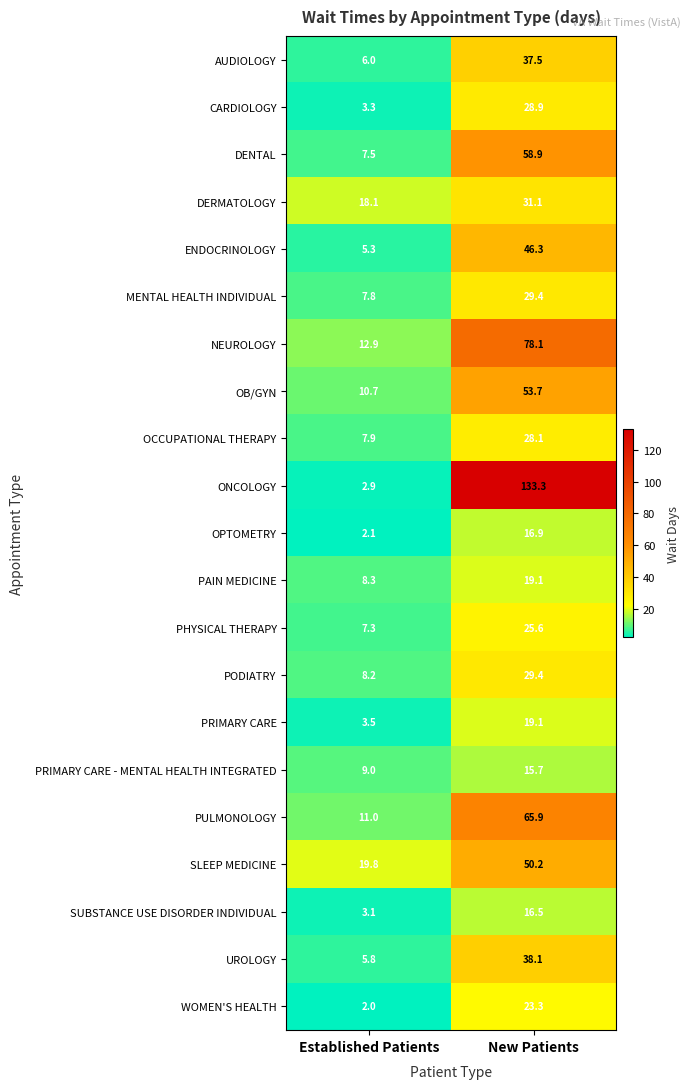

How many categories are shown in the chart?

2